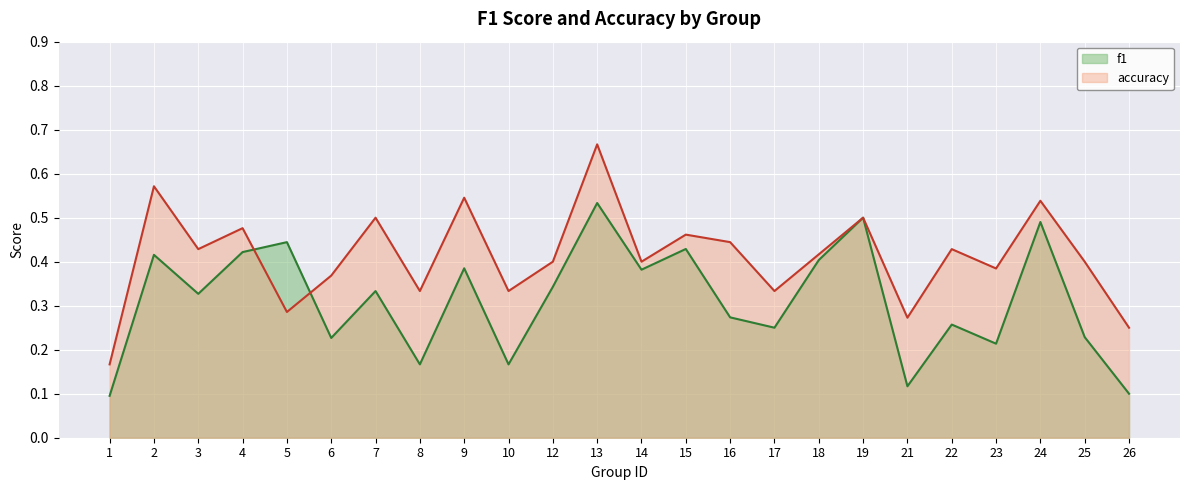

Read the accuracy value at 21.

0.3